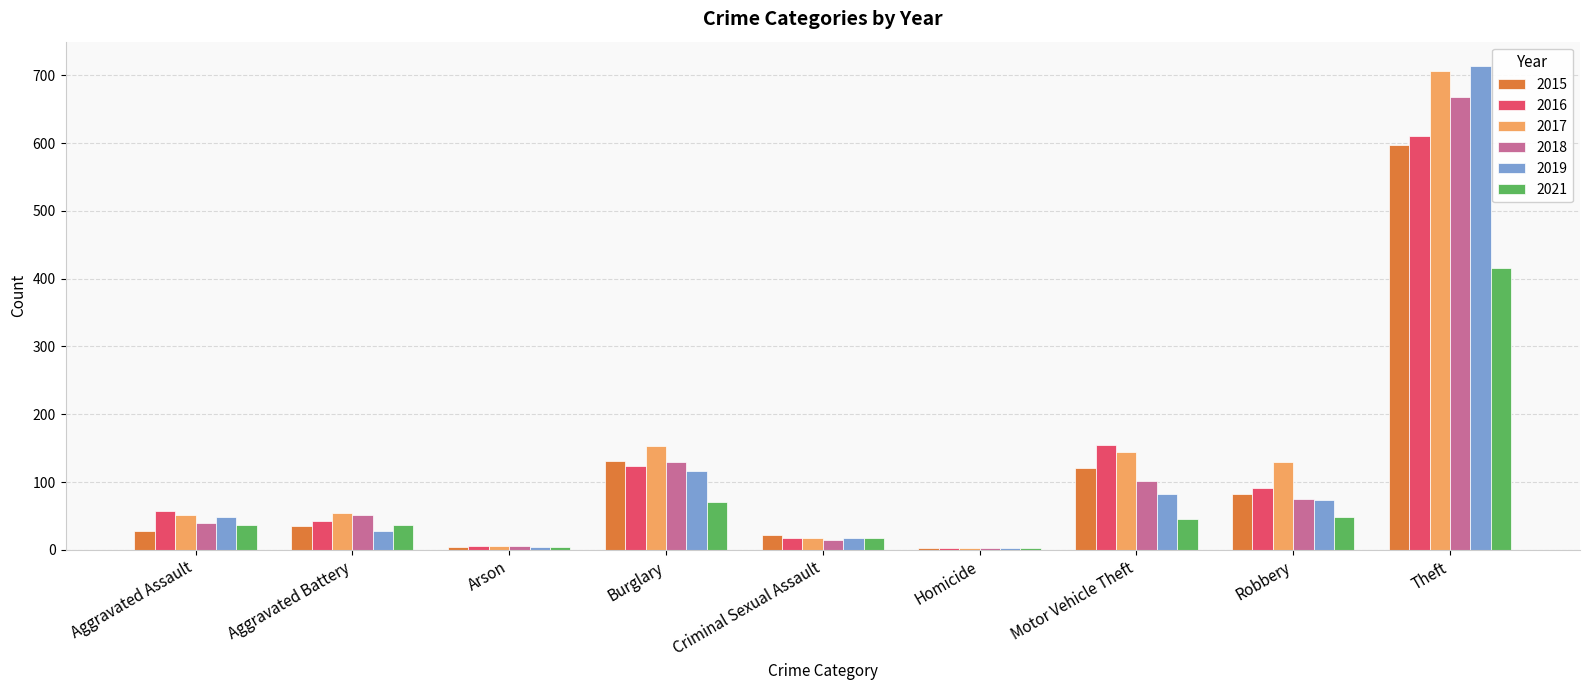

Count the number of categories in the chart.

9